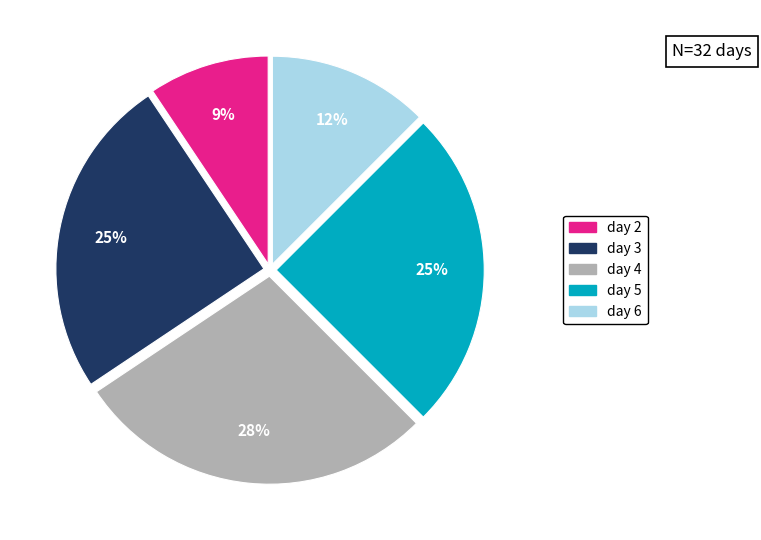

To the nearest percent, what portion does day 2 represent?

9%